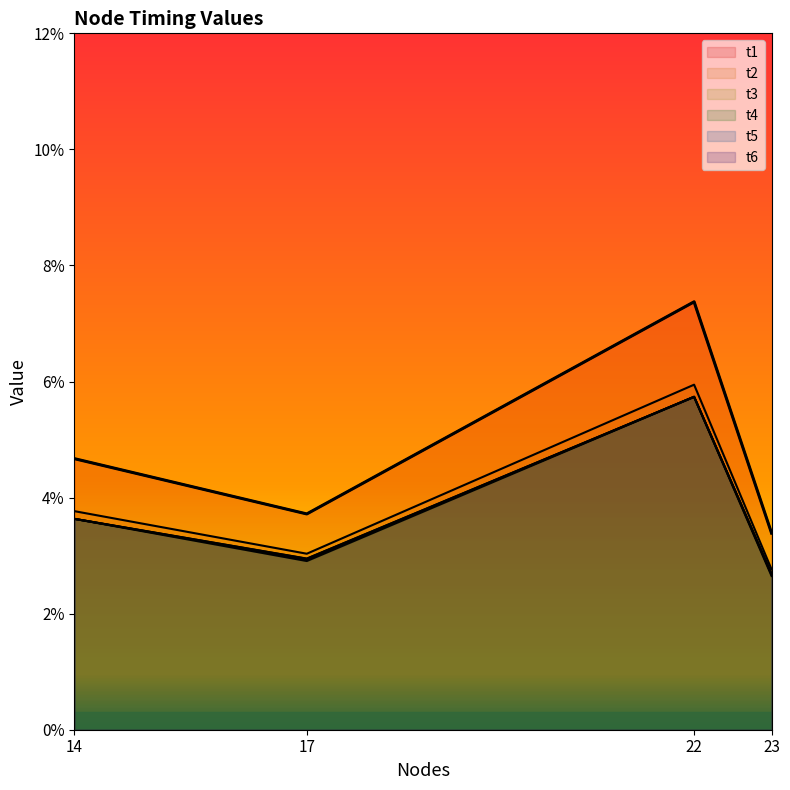

Is it true that t5 equals 0.0 at 23.0?

False